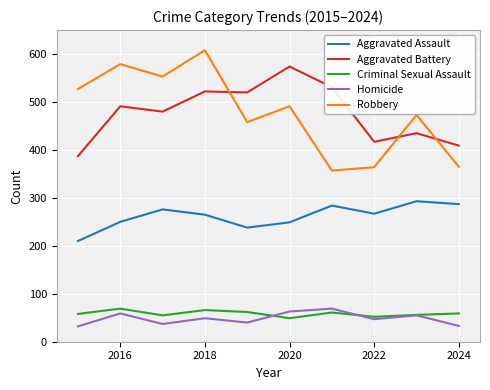

What is the maximum value shown in the chart?

608